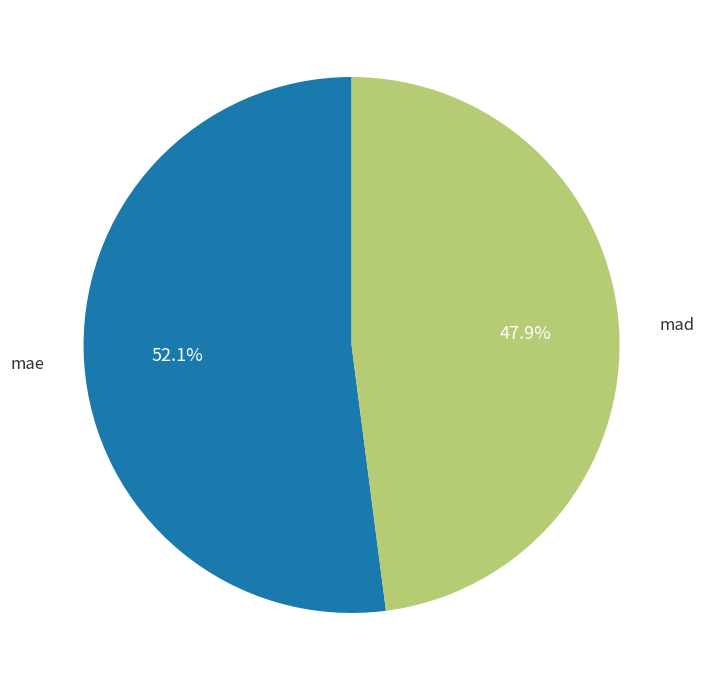

Is there any slice that represents more than half of the pie?

Yes